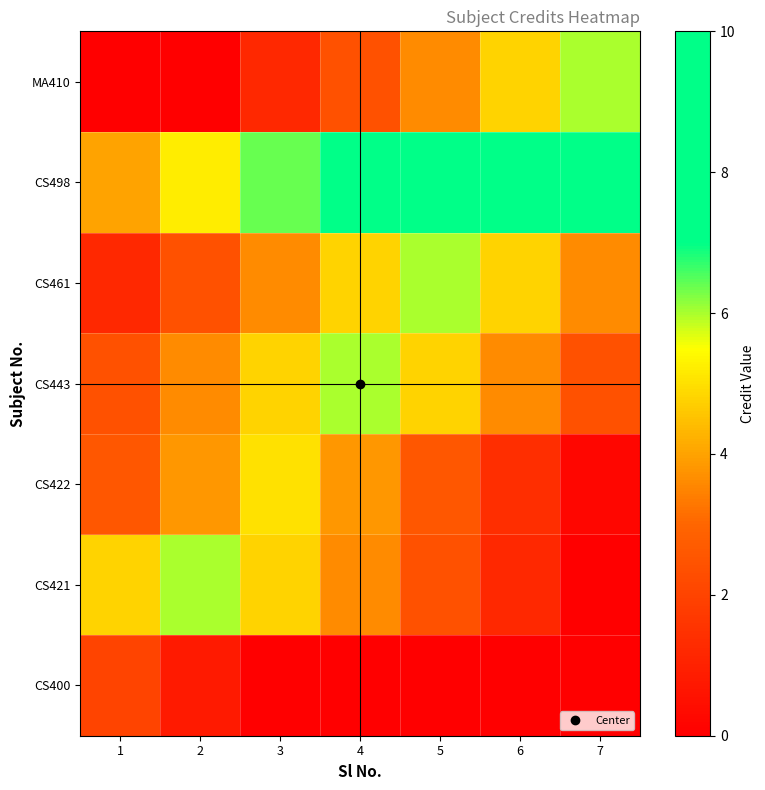

How many data points does each series have?

7